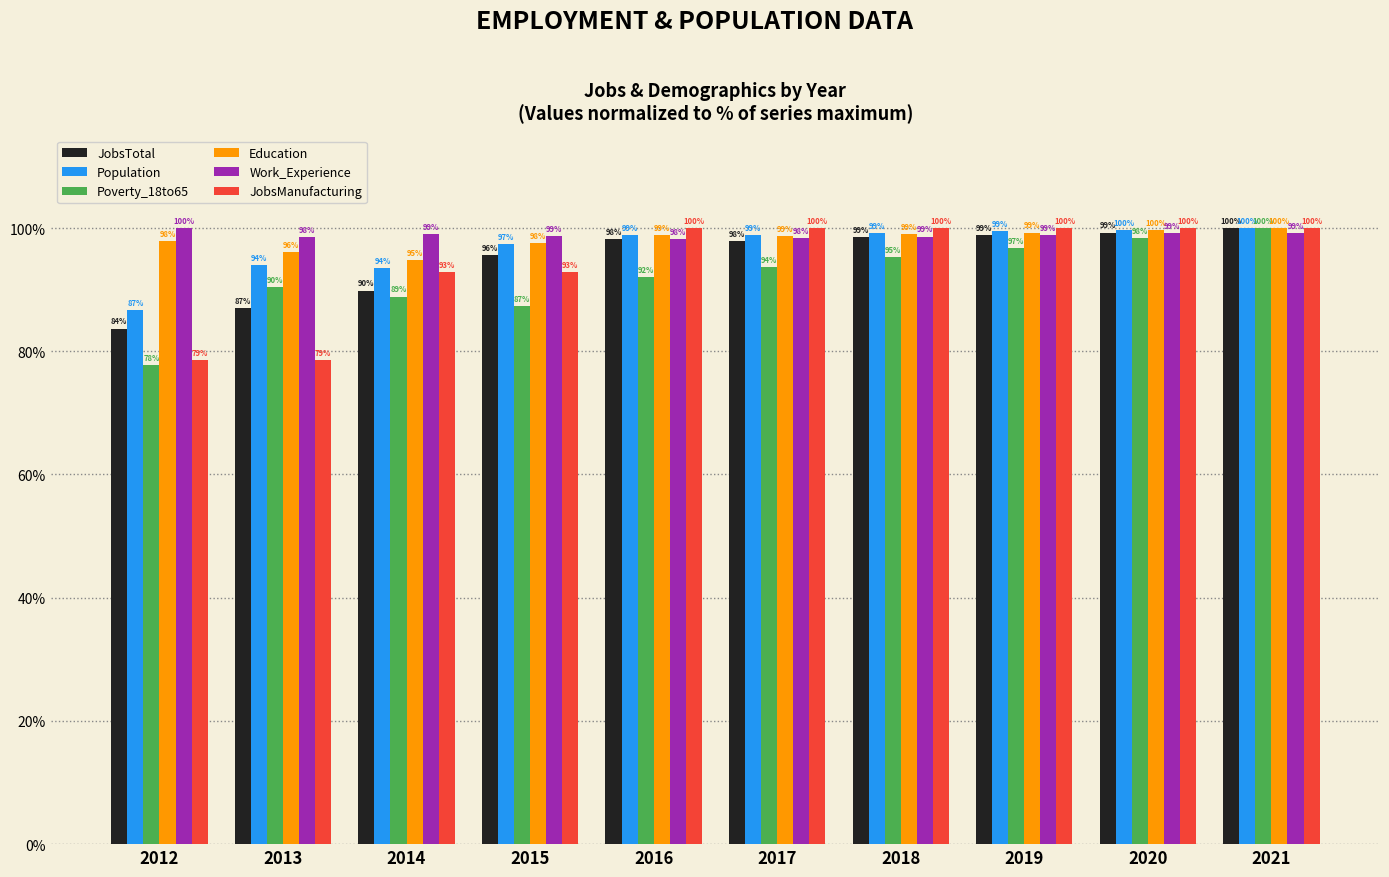

What is the greatest value displayed?

100.0